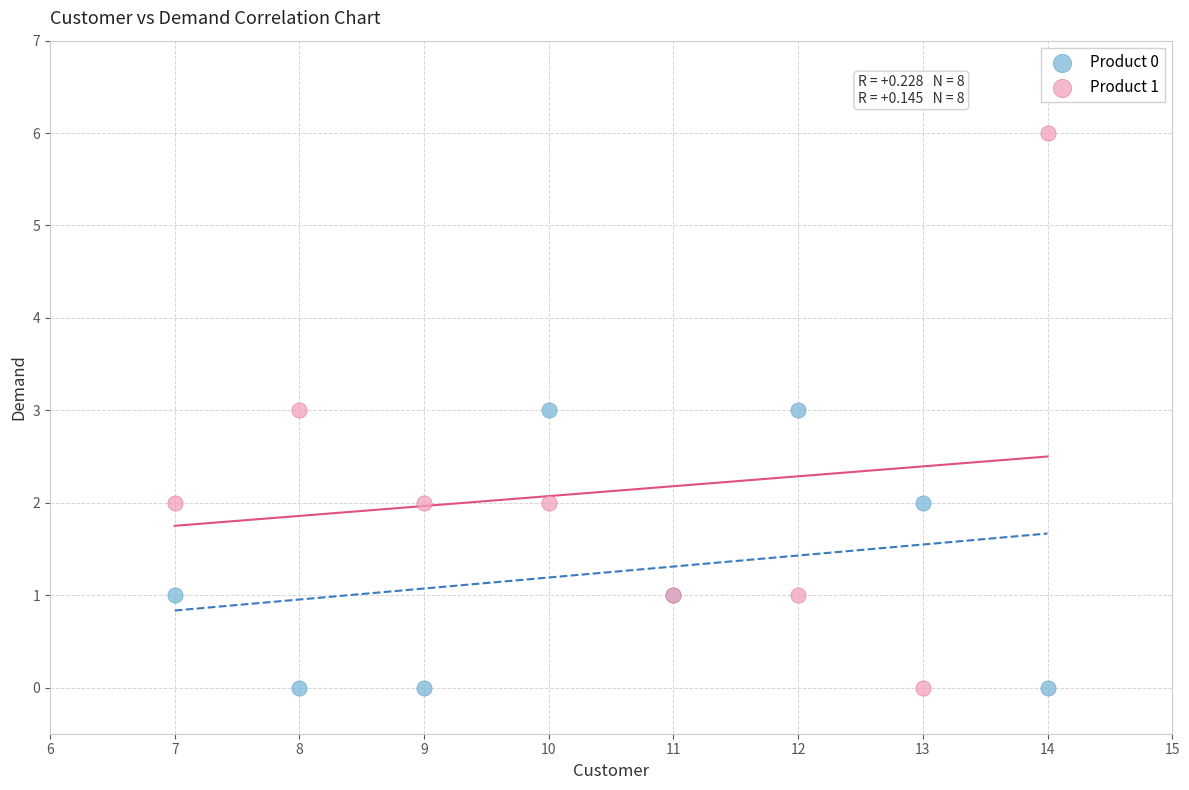

Which series has the largest Y range (max minus min)?

Product 1